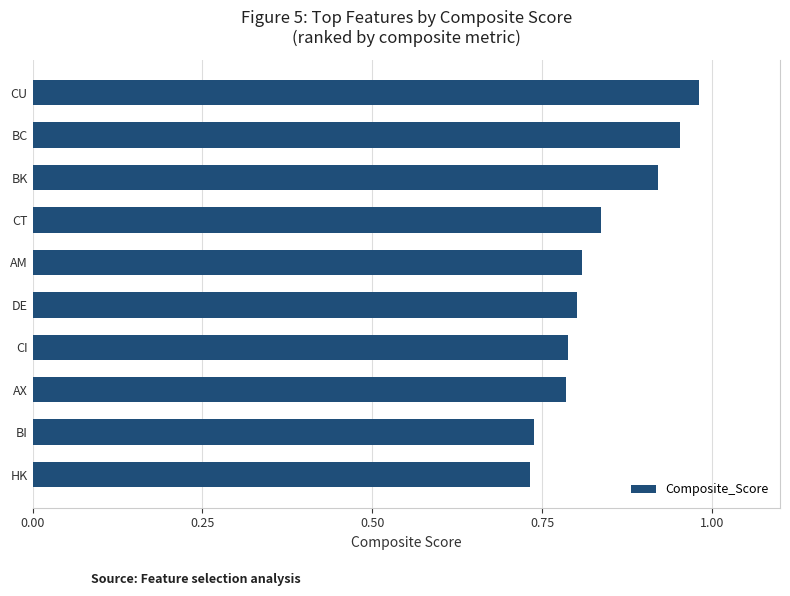

What is the label of the 7th bar from the top?

CI